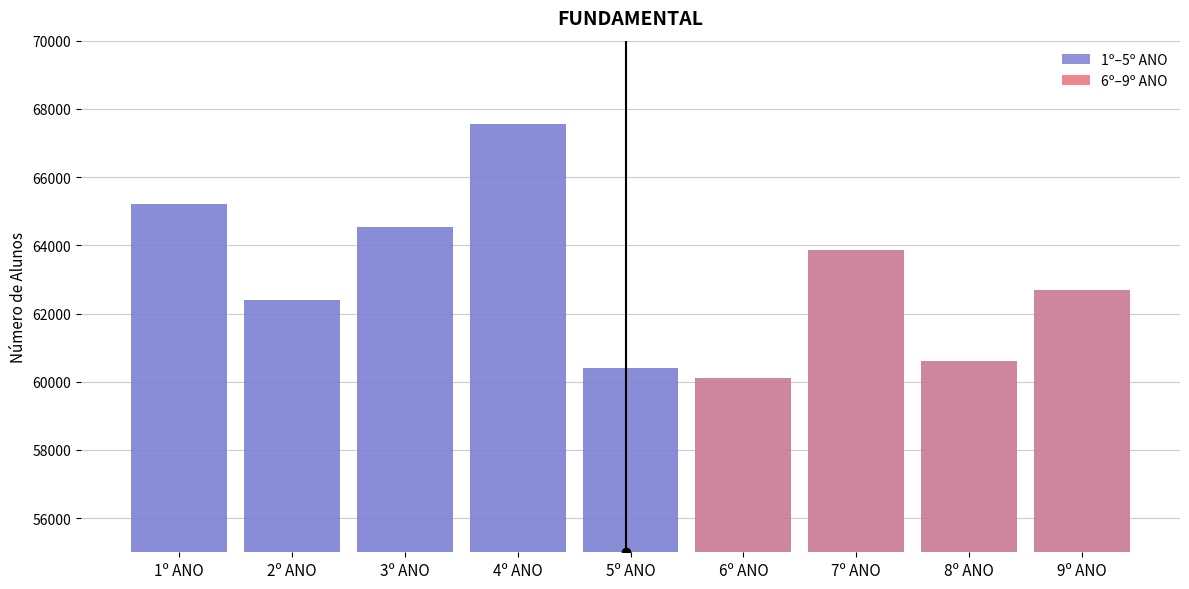

Is it true that the value at 2º ANO is 19090?

False